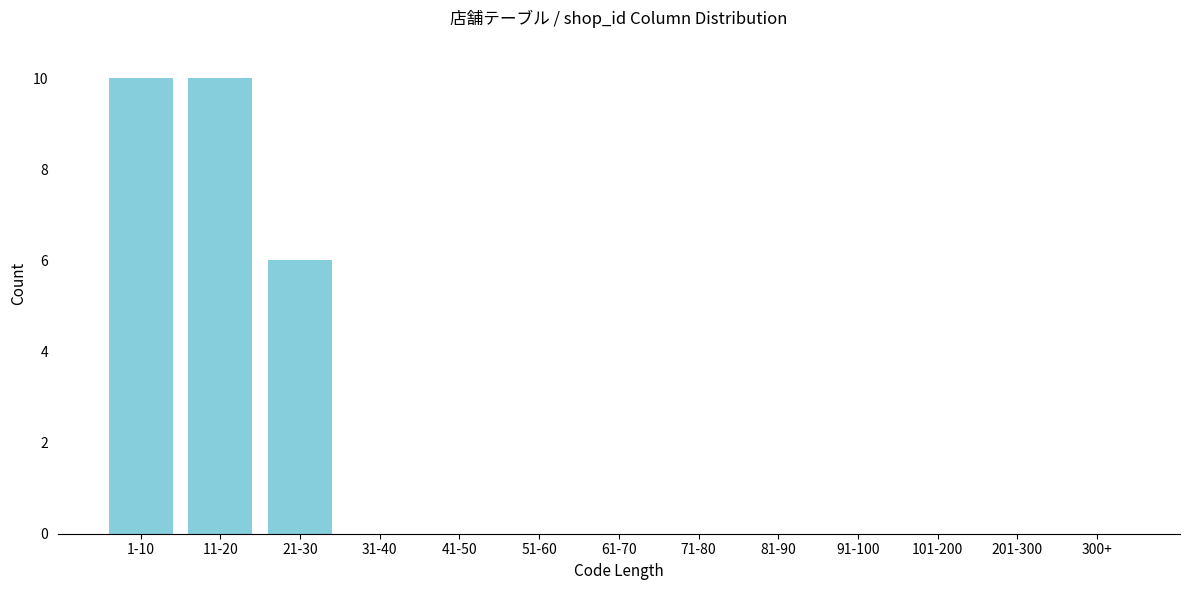

Reading left to right, list all the values displayed in this chart.

1-10=10	11-20=10	21-30=6	31-40=0	41-50=0	51-60=0	61-70=0	71-80=0	81-90=0	91-100=0	101-200=0	201-300=0	300+=0